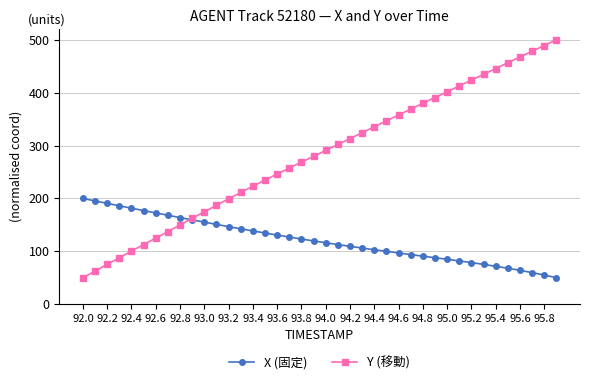

What is the minimum value shown in the chart?

50.0